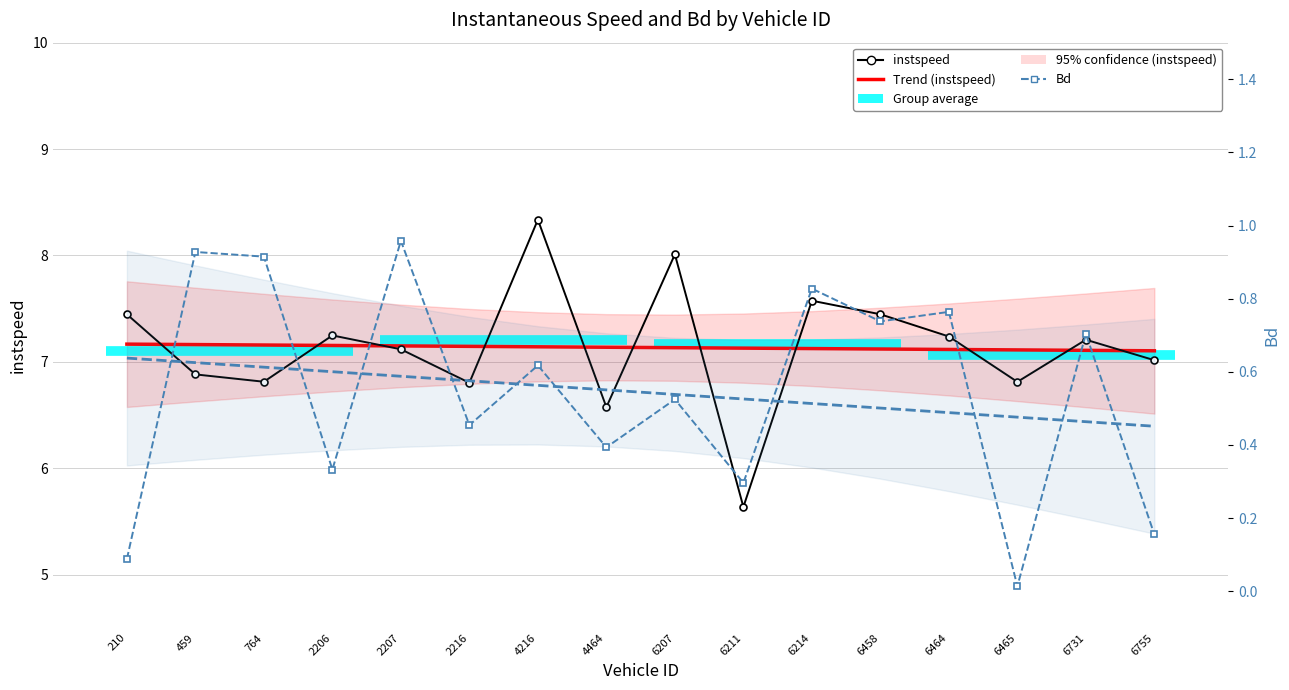

What value does the instspeed series have at 2216.0?

6.8